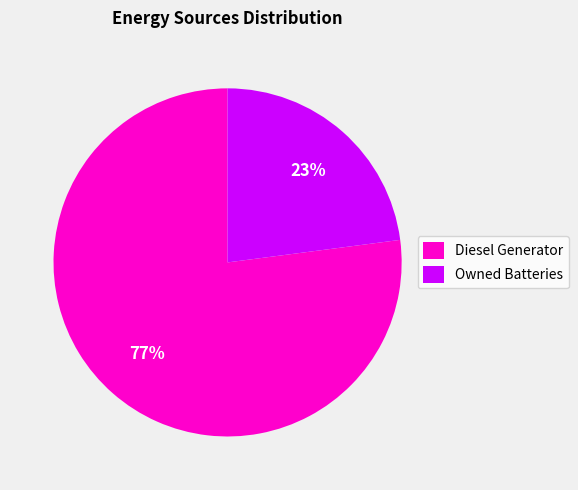

Between Diesel Generator and Owned Batteries, which is larger?

Diesel Generator